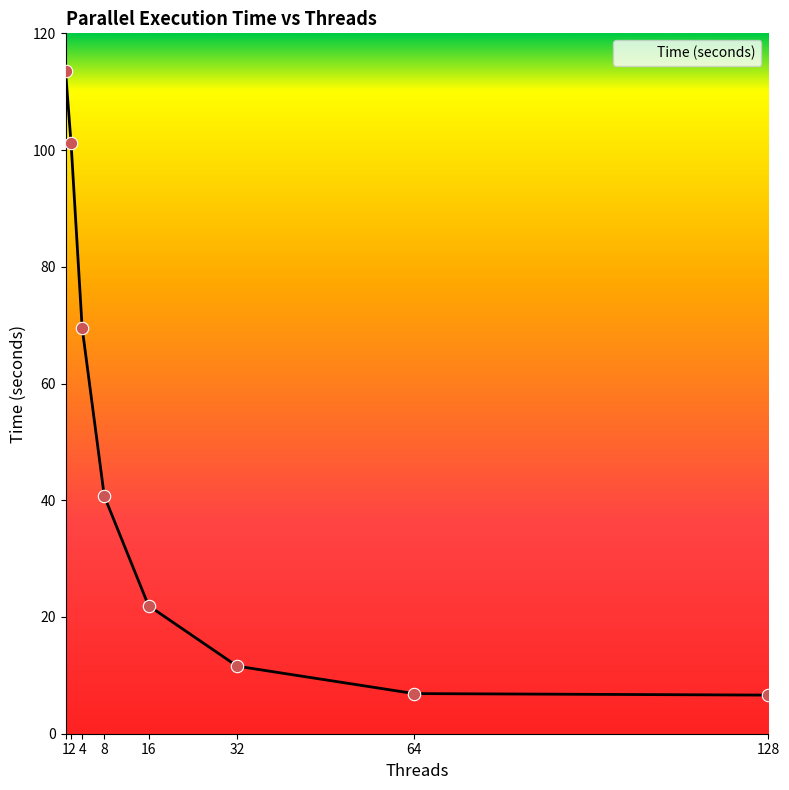

Between 32 and 1, which is larger?

1